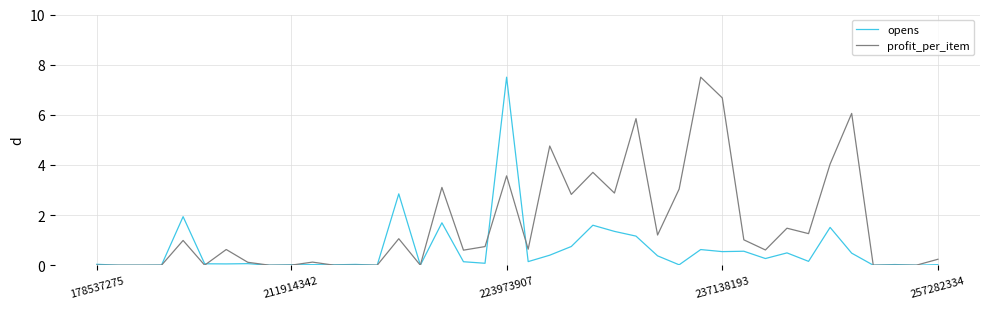

What is the maximum value shown in the chart?

7.5